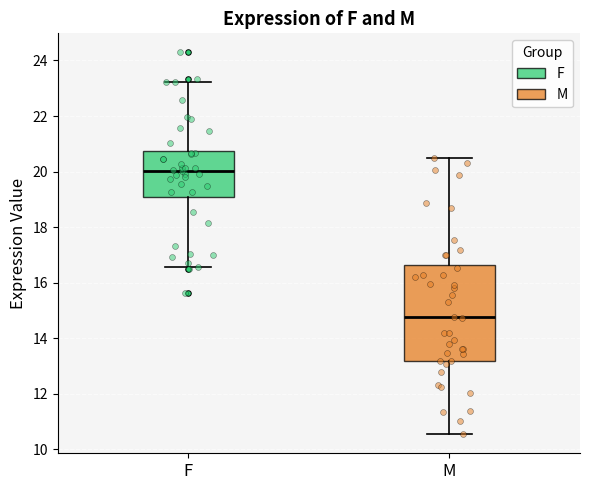

Reading left to right, transcribe this box plot: for each box, give where its median line is, the range the box spans, and where its two whiskers end, as read against the y-axis. The values are not printed on the chart, so give them approximately, as read against the axis.

F: median 20.0, box 19.0 to 20.8, whiskers 16.6 to 23.2
M: median 14.8, box 13.2 to 16.6, whiskers 10.6 to 20.4